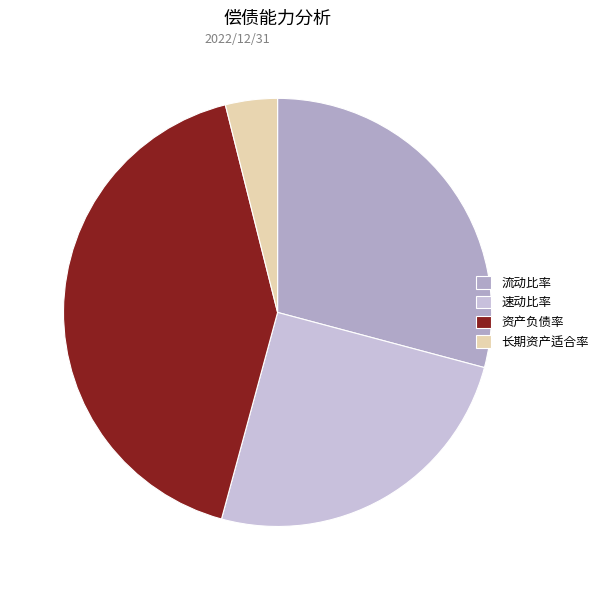

How many slices are in this pie chart?

4